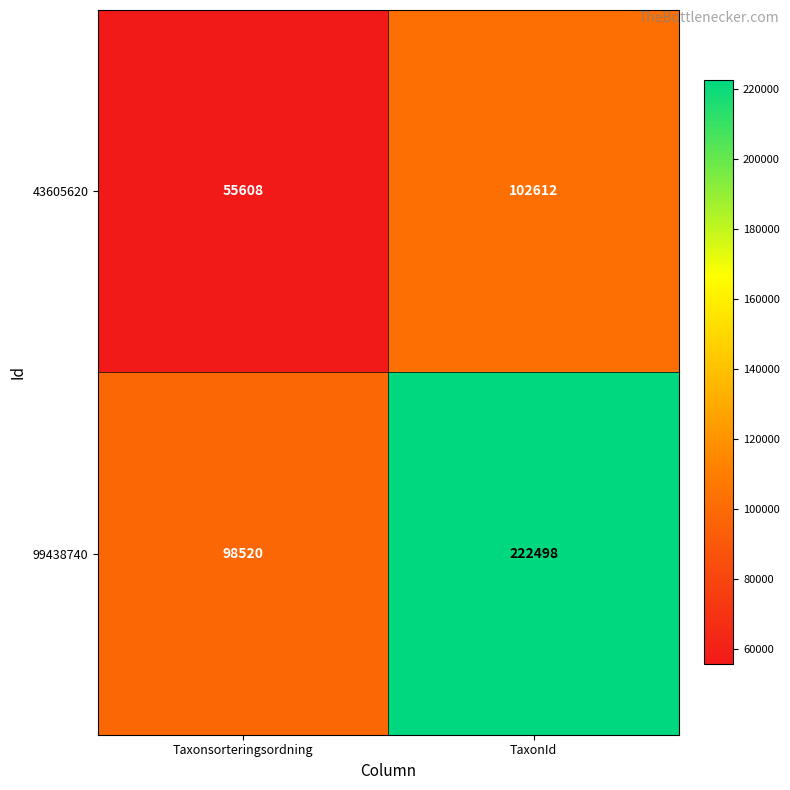

List the series in order of their peak value, highest first.

99438740, 43605620